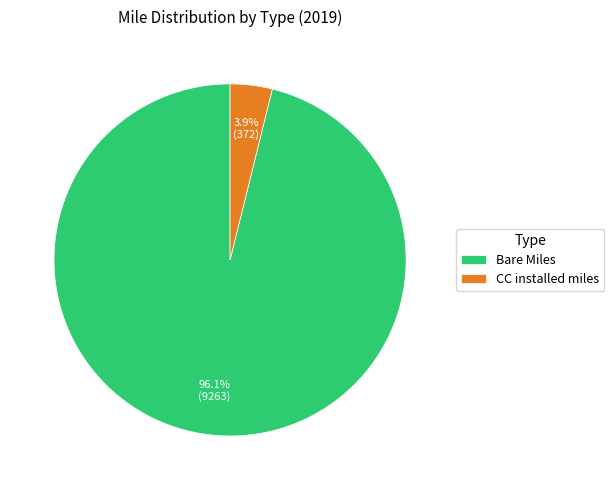

Which has a higher value, Bare Miles or CC installed miles?

Bare Miles